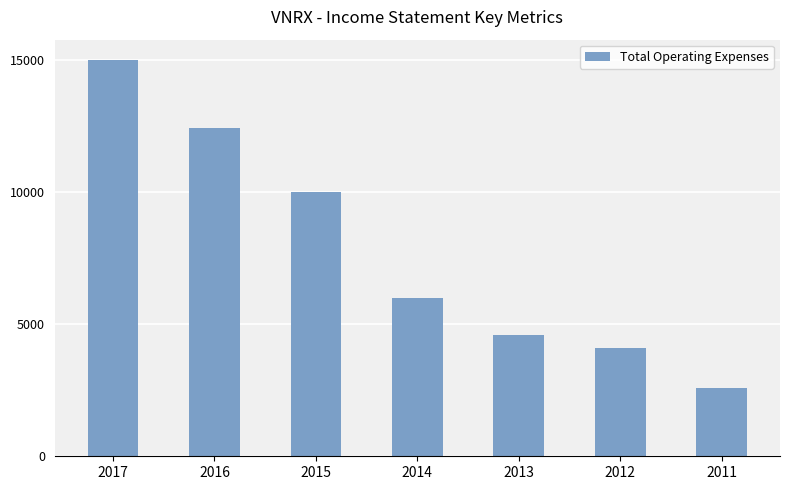

How many bars are there in total?

7